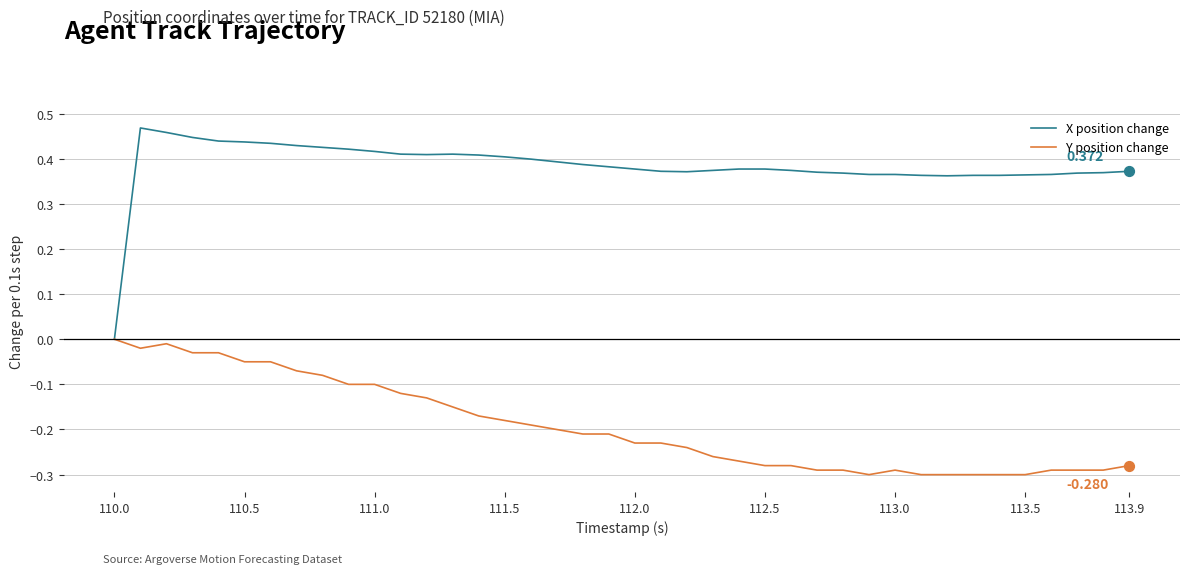

Which series has the largest total across all categories?

X position change